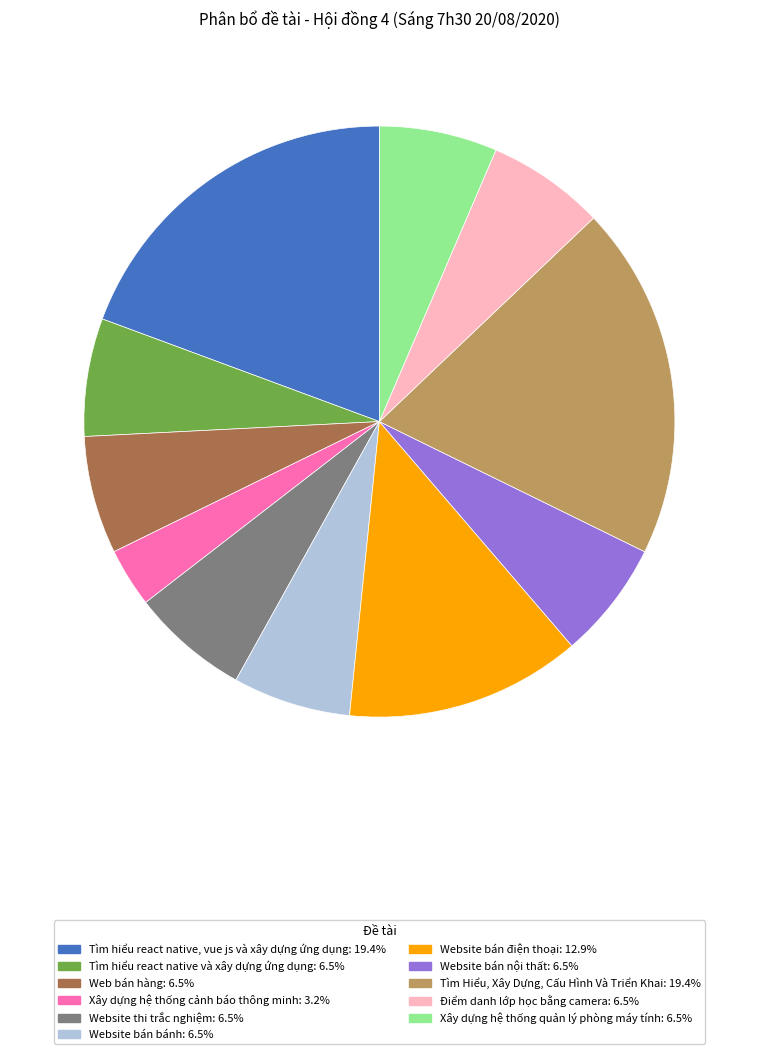

Which category has the smallest portion of the pie?

Xây dựng hệ thống cảnh báo thông minh